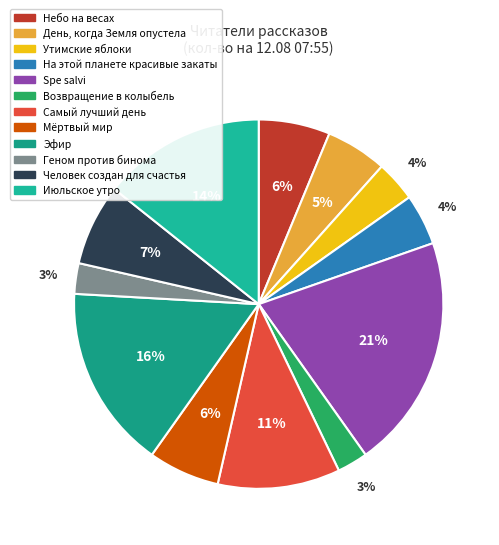

How many segments does this pie chart have?

12